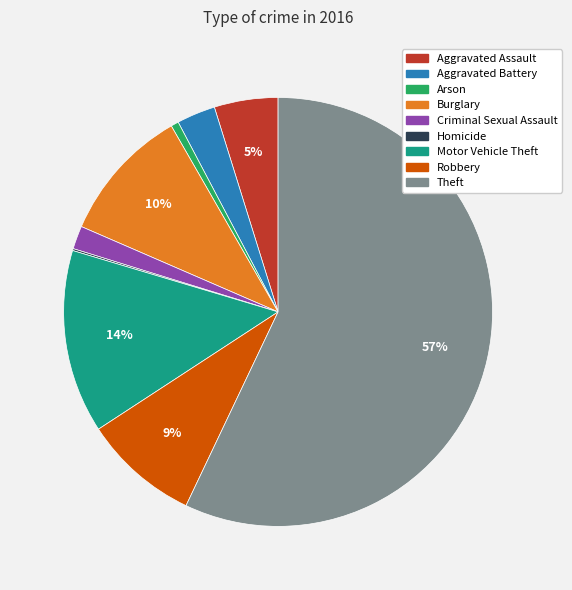

Is Motor Vehicle Theft the majority of the pie?

No